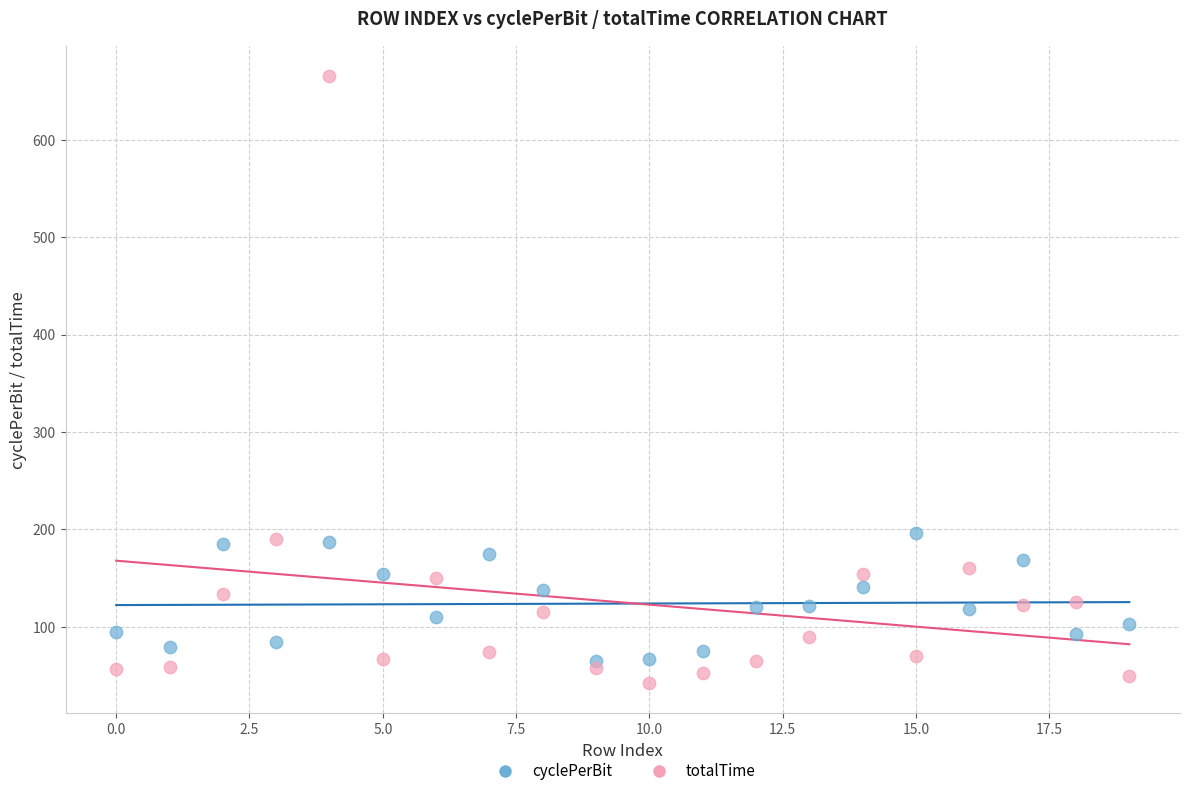

Which series has the widest spread of Y values?

totalTime